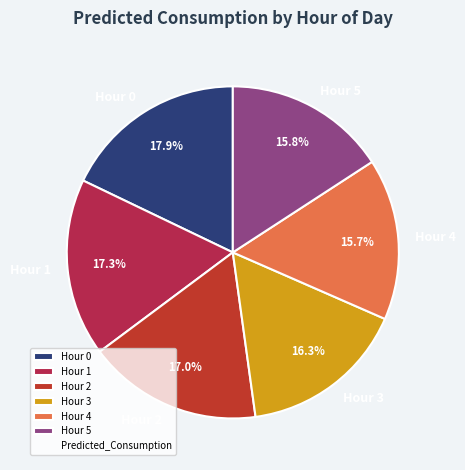

Which category has the biggest portion of the pie?

Hour 0